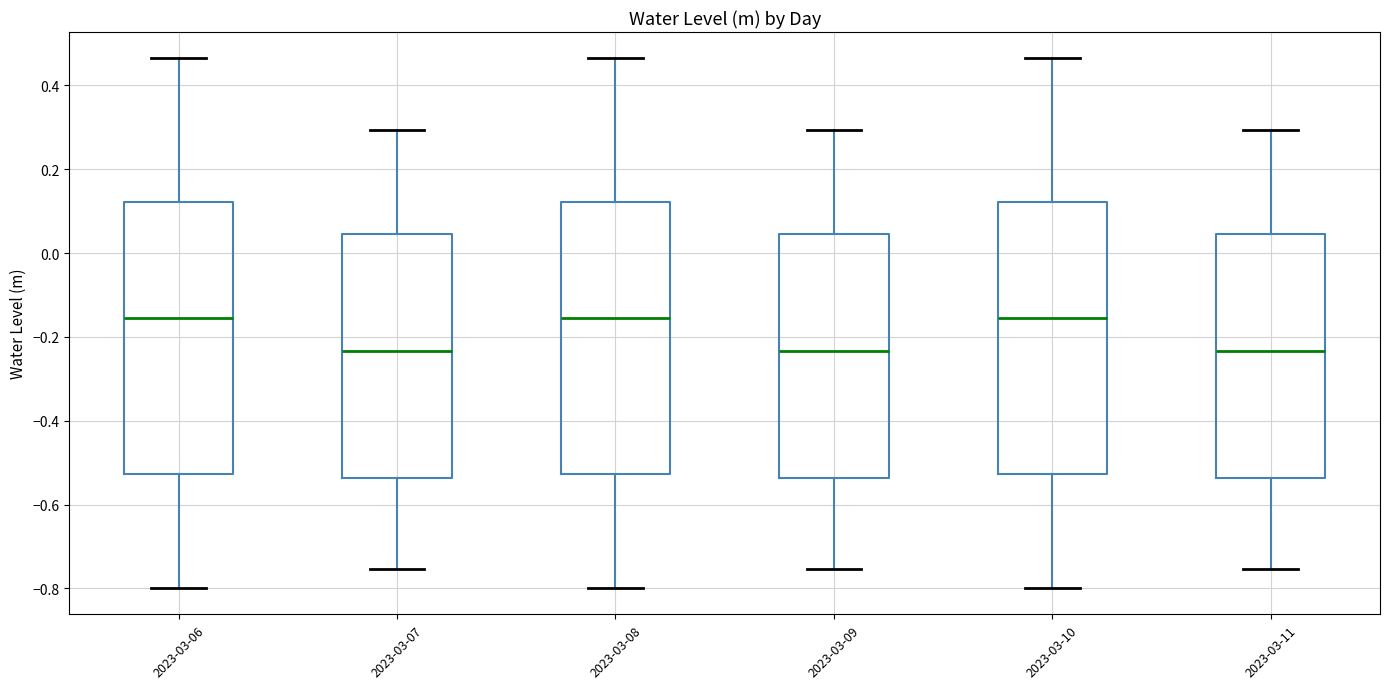

Reading left to right, transcribe this box plot: for each box, give where its median line is, the range the box spans, and where its two whiskers end, as read against the y-axis. The values are not printed on the chart, so give them approximately, as read against the axis.

2023-03-06: median -0.16, box -0.52 to 0.12, whiskers -0.80 to 0.46
2023-03-07: median -0.24, box -0.54 to 0.04, whiskers -0.76 to 0.30
2023-03-08: median -0.16, box -0.52 to 0.12, whiskers -0.80 to 0.46
2023-03-09: median -0.24, box -0.54 to 0.04, whiskers -0.76 to 0.30
2023-03-10: median -0.16, box -0.52 to 0.12, whiskers -0.80 to 0.46
2023-03-11: median -0.24, box -0.54 to 0.04, whiskers -0.76 to 0.30